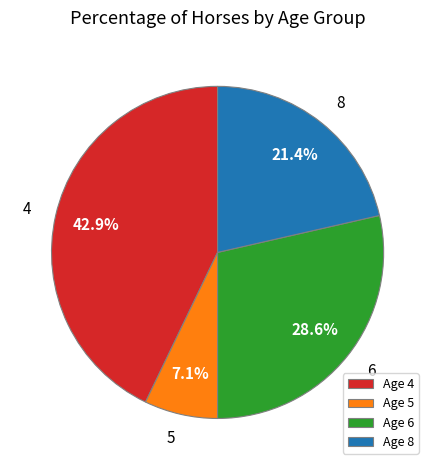

Does 8 account for over 50% of the chart?

No